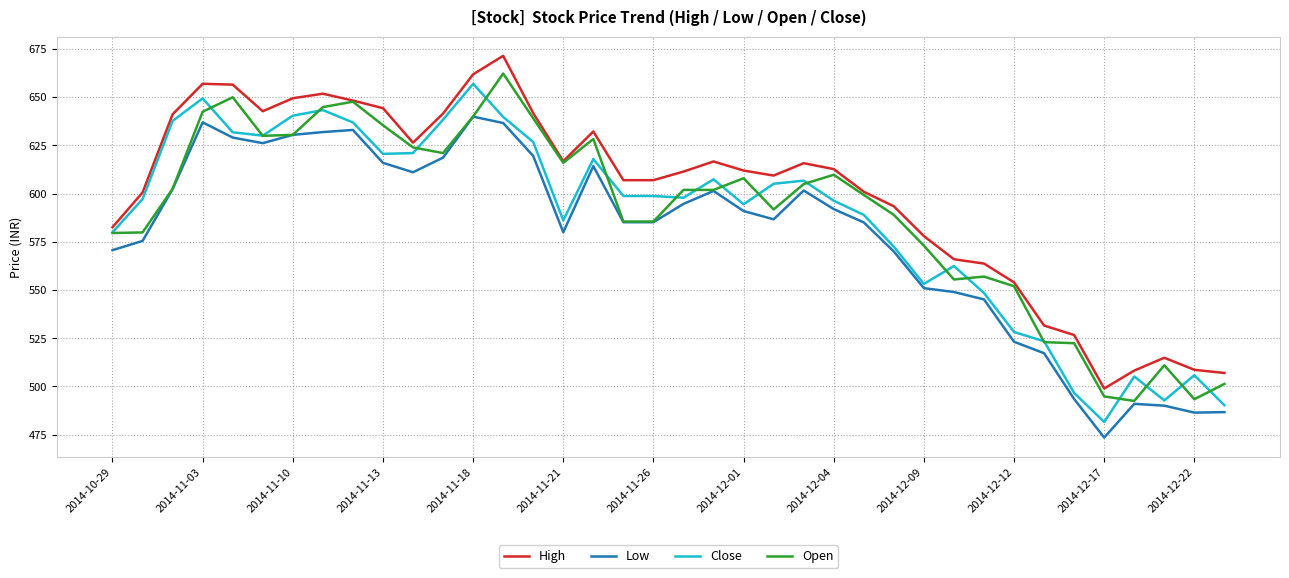

True or false: Low and High cross at least once.

False